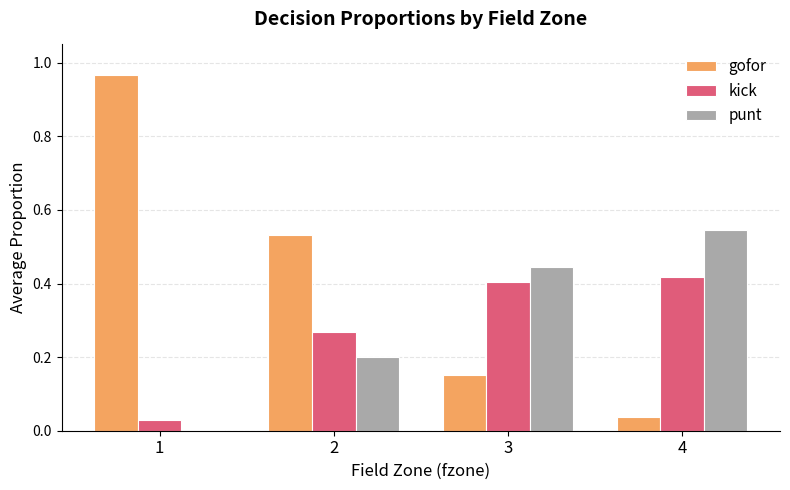

What is the sum of the gofor values at 2 and 4?

0.6